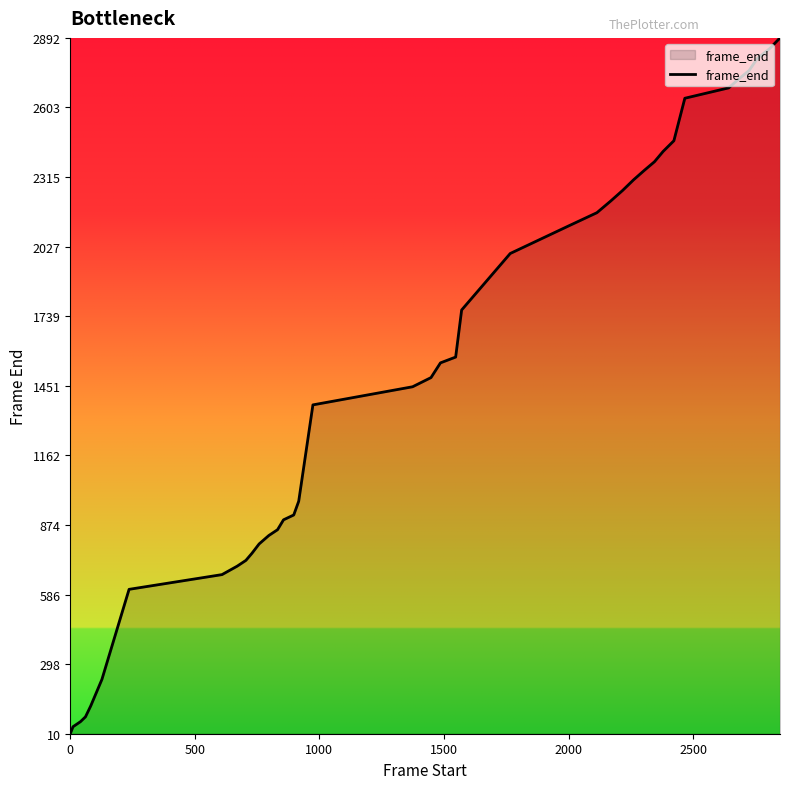

How many lines are shown in the chart?

1